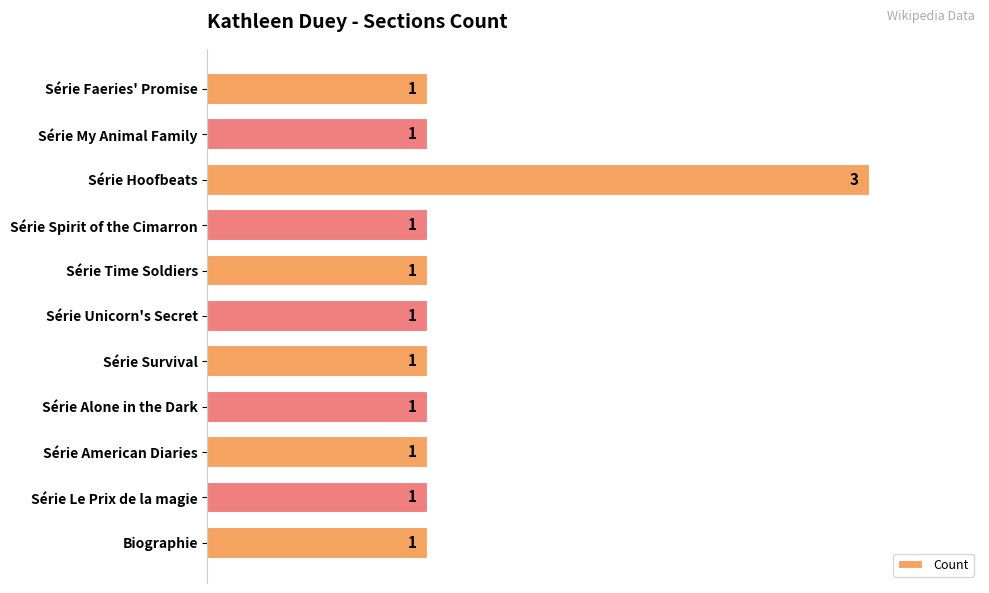

What is the average value?

1